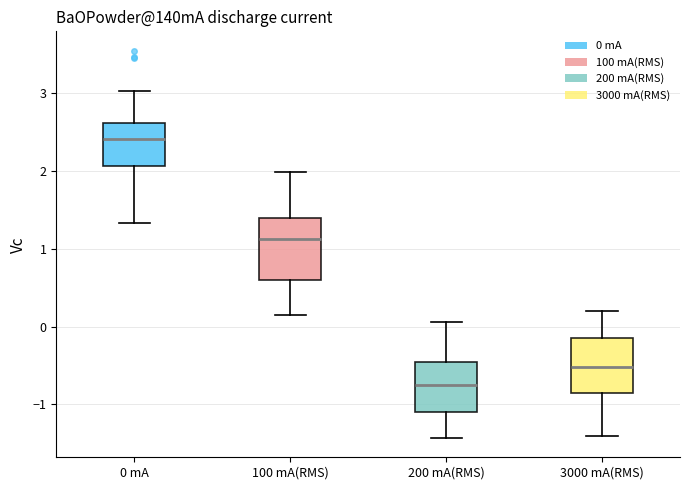

Reading left to right, read every box against the y-axis: the position of its median line, the range the box covers, and the ends of its whiskers. The values are not printed on the chart, so give them approximately, as read against the axis.

0 mA: median 2.4, box 2.1 to 2.6, whiskers 1.3 to 3.0
100 mA(RMS): median 1.1, box 0.6 to 1.4, whiskers 0.2 to 2.0
200 mA(RMS): median -0.7, box -1.1 to -0.4, whiskers -1.4 to 0.1
3000 mA(RMS): median -0.5, box -0.8 to -0.1, whiskers -1.4 to 0.2